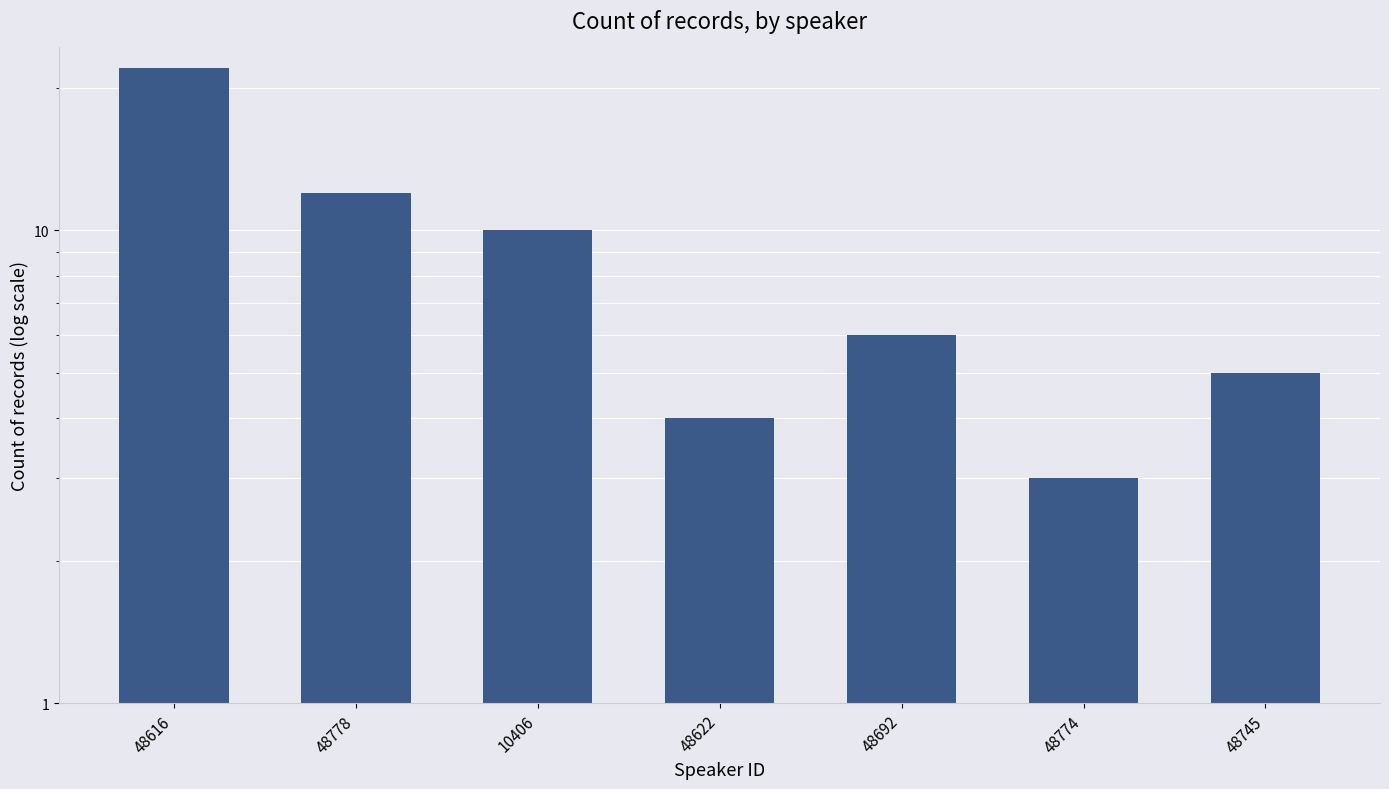

How many bars are there in total?

7